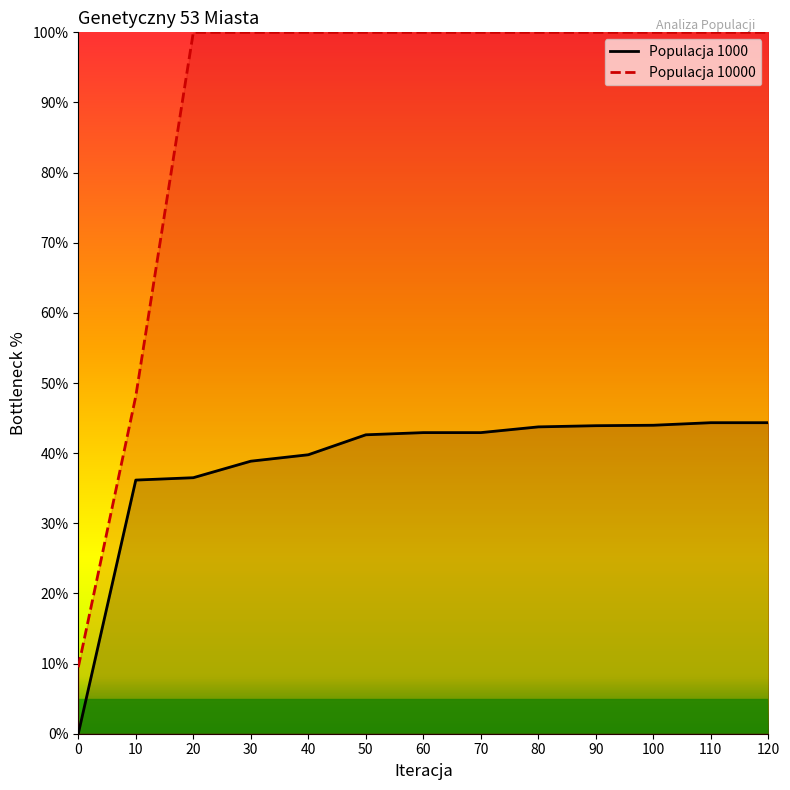

The Populacja 10000 series shows 131.5 at 20. True or false?

False